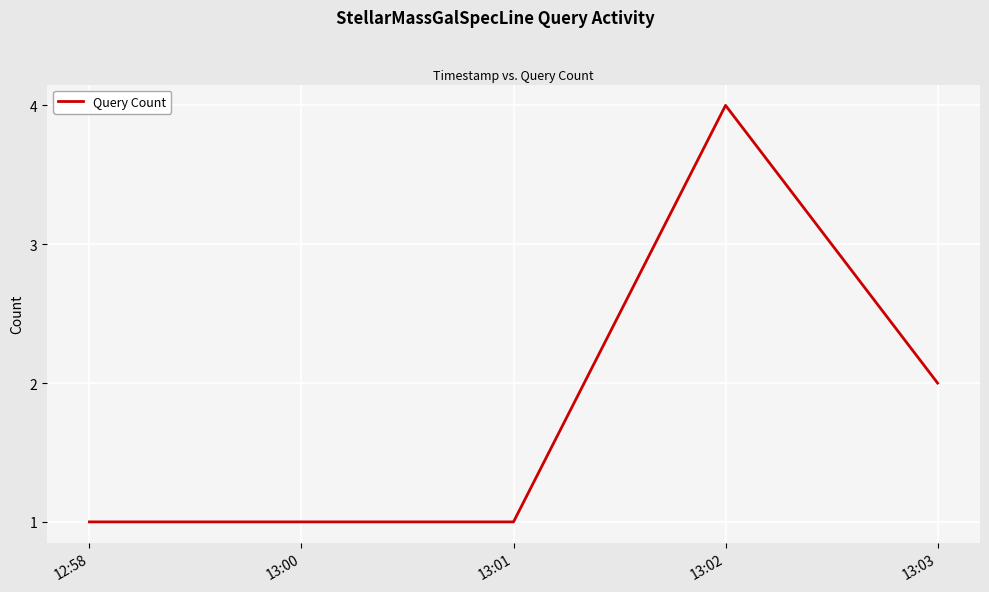

Reading right to left, extract all data points from this chart.

2	4	1	1	1